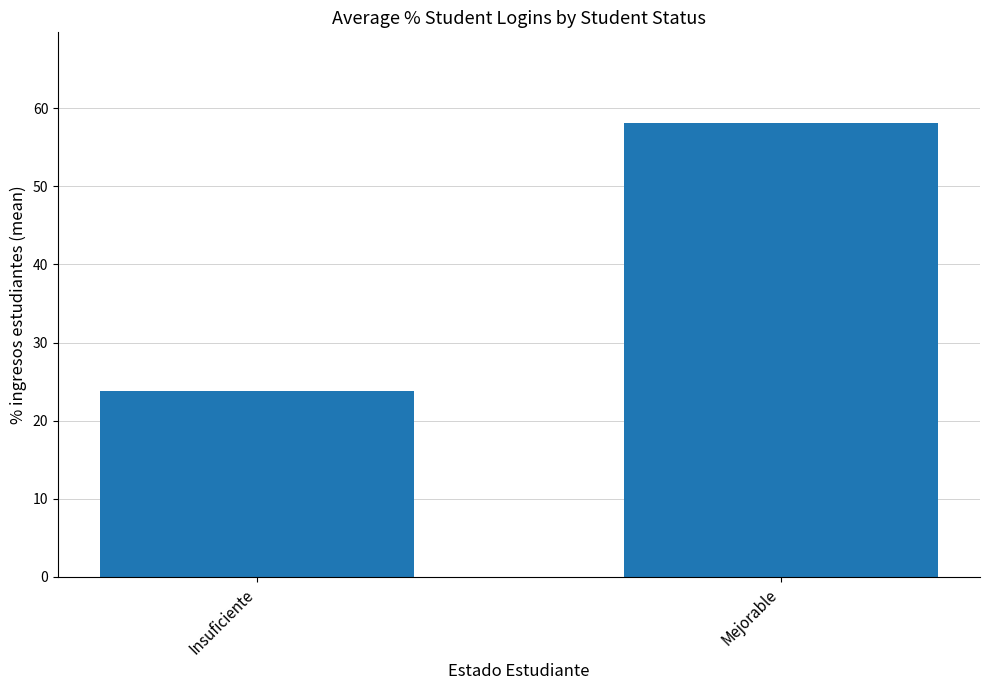

Are the bars horizontal?

No